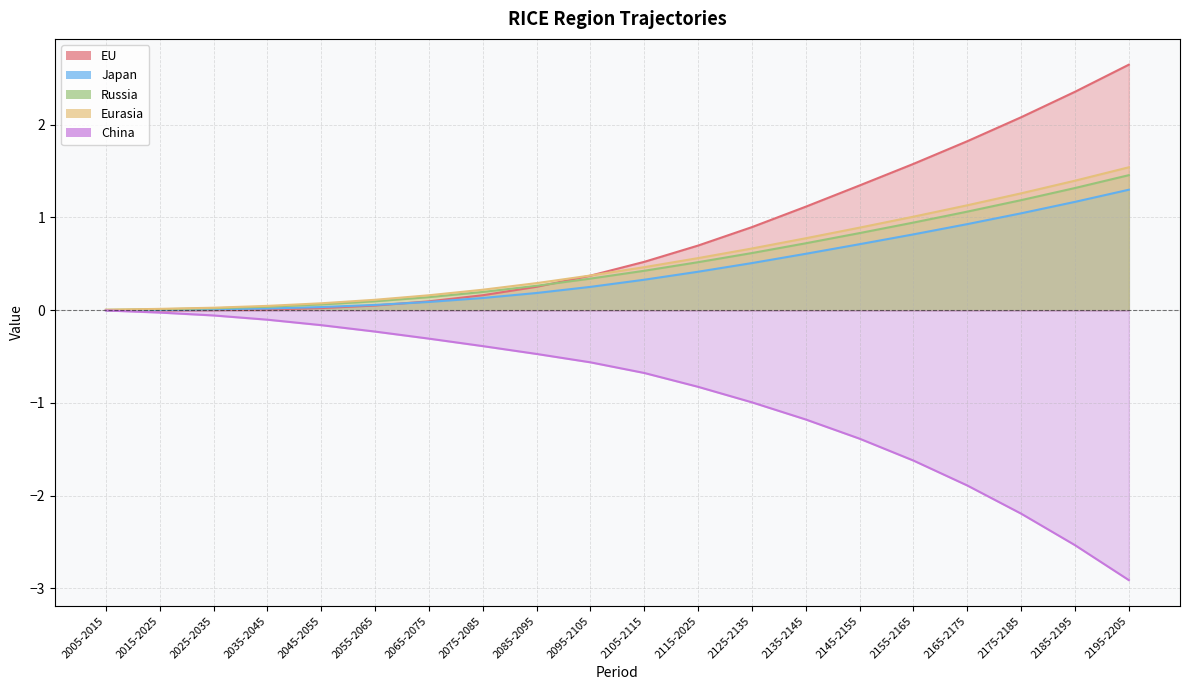

In EU, how many points are lower than both neighbors (excluding endpoints)?

1